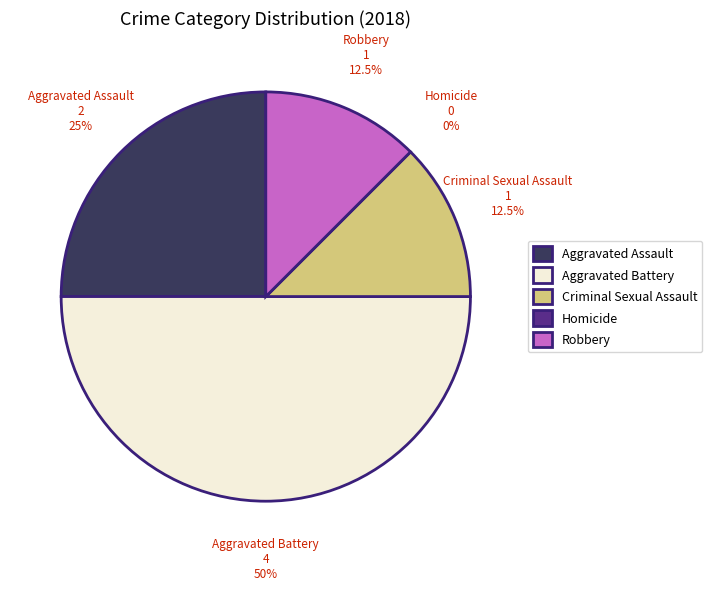

How many slices are in this pie chart?

5